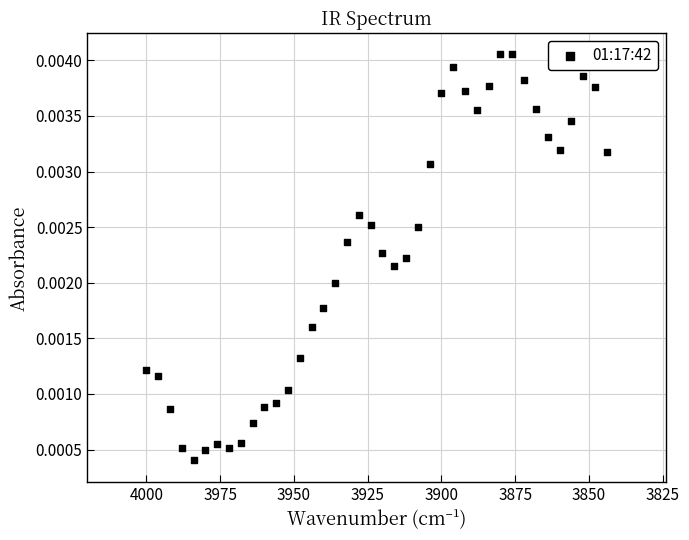

What is the range of X values (max minus min)?

156.0